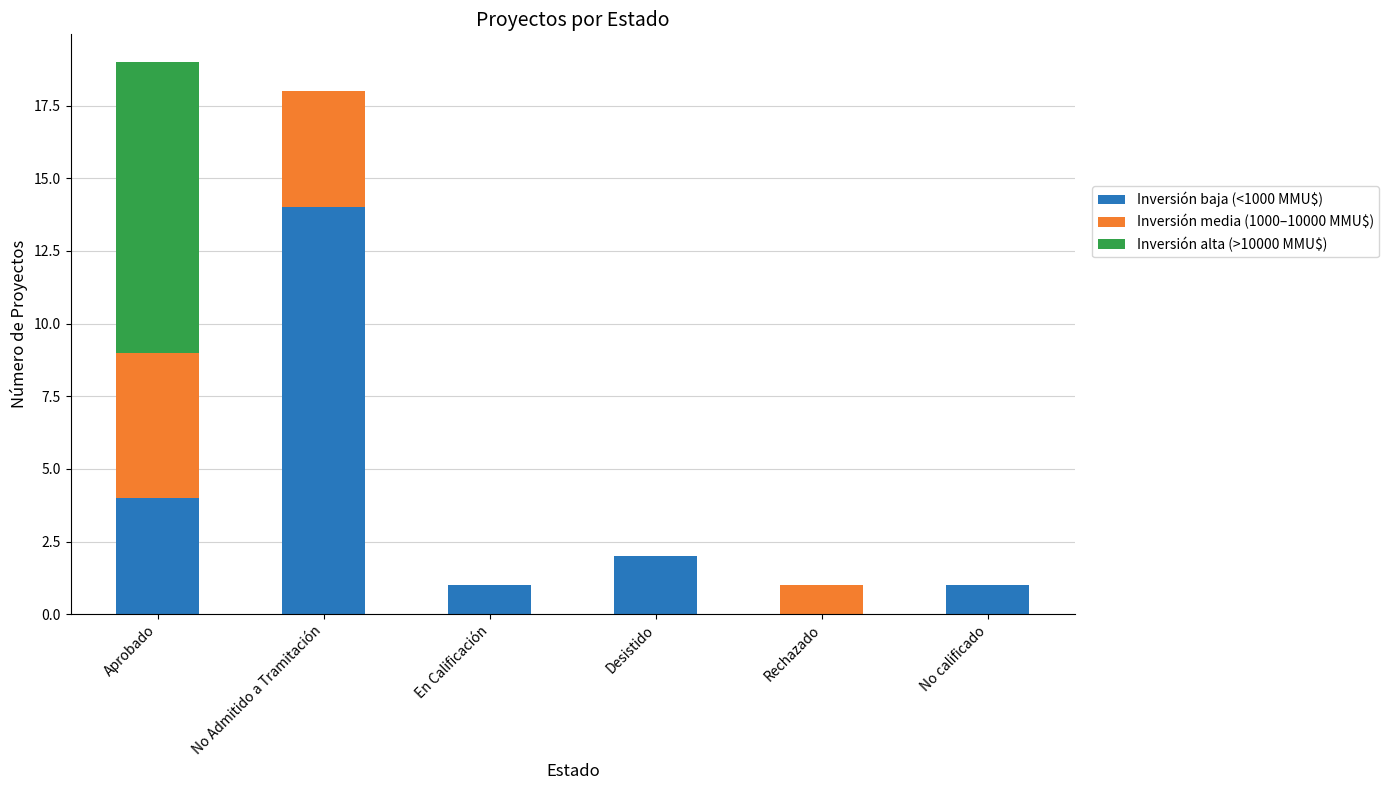

The value of Inversión baja (<1000 MMU$) at No Admitido a Tramitación is 14. True or false?

True